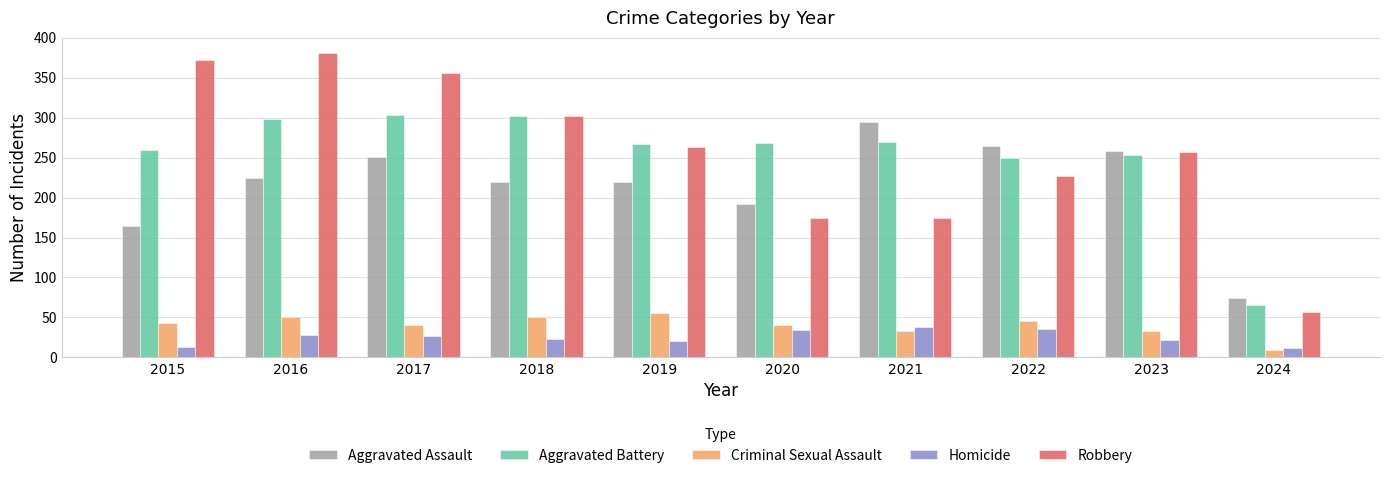

What is the difference between the maximum and second lowest values in the Aggravated Battery series?

54